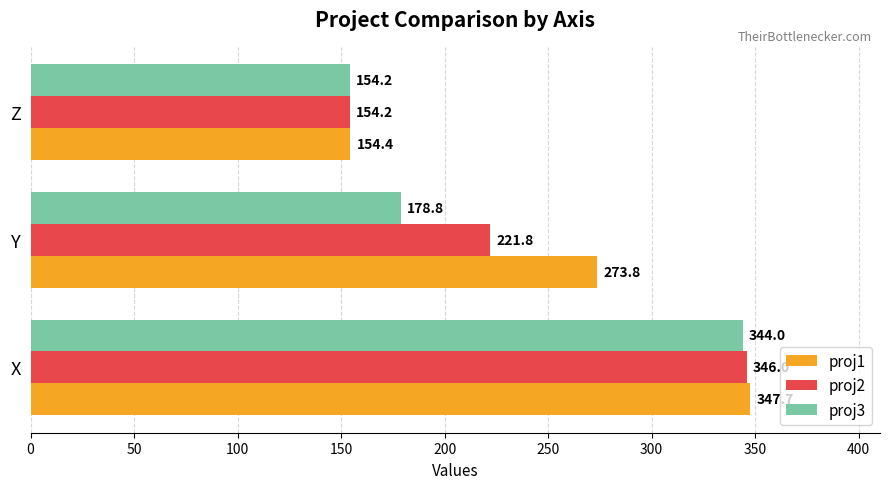

What is the difference between the second highest and minimum values in the proj3 series?

24.6